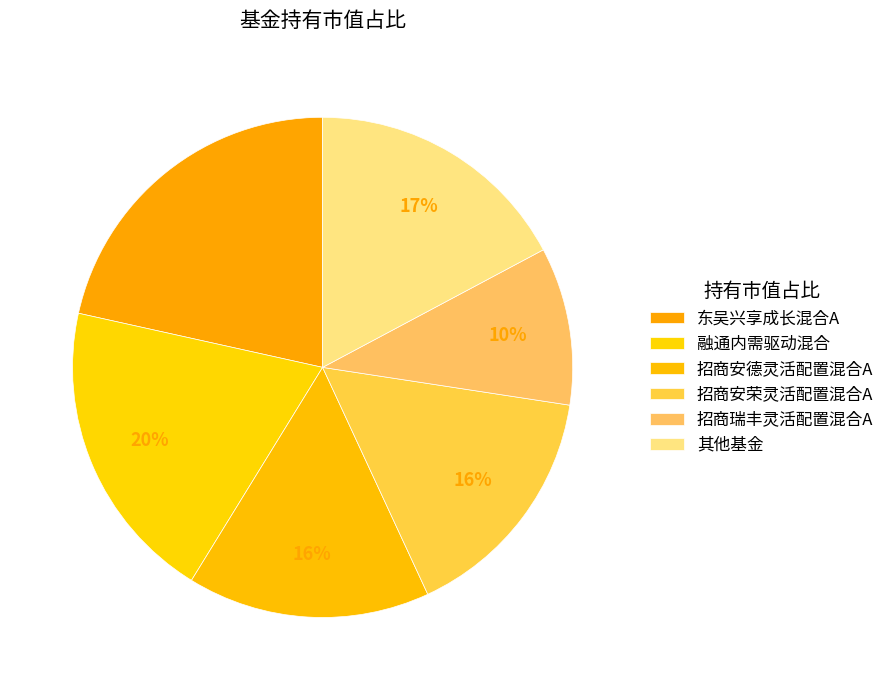

What is the largest slice in the pie chart?

东吴兴享成长混合A